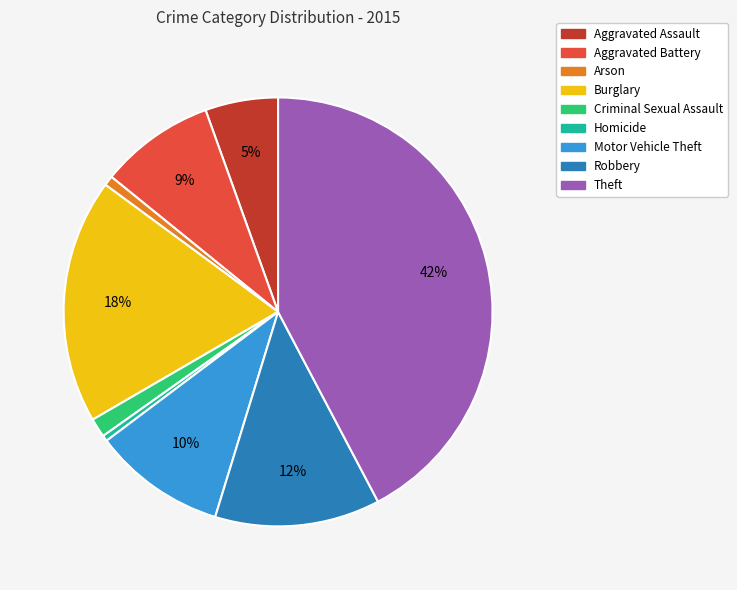

To the nearest percent, what is the combined percentage of Robbery and Burglary?

31%